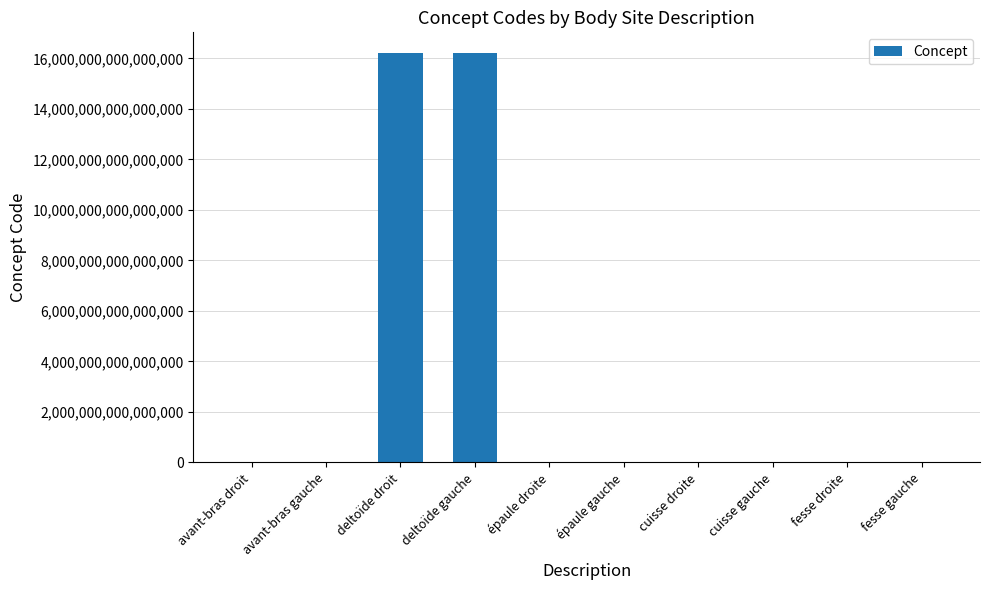

Between deltoïde gauche and fesse droite, which is larger?

deltoïde gauche